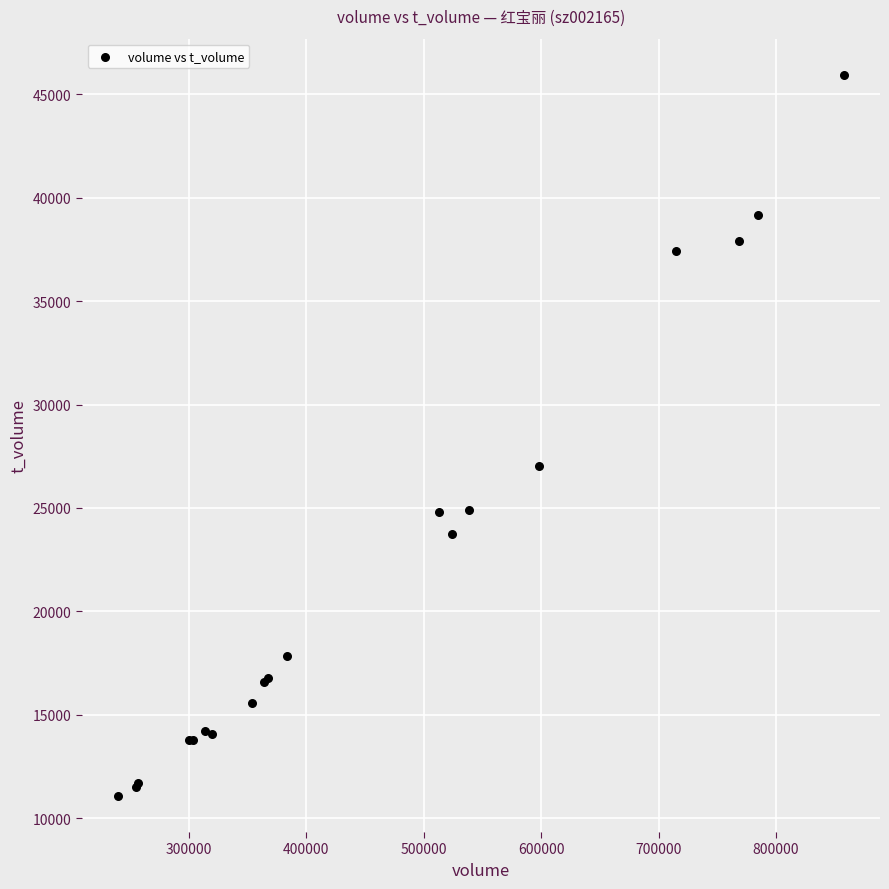

What Y value in the scatter plot is closest to 28512?

27033